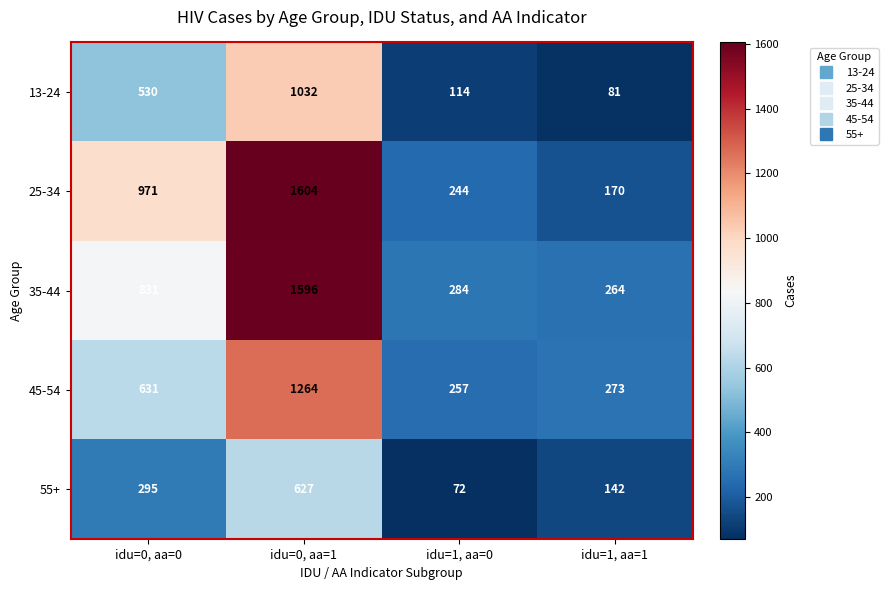

What is the difference between the highest and lowest values at idu=1, aa=0?

212